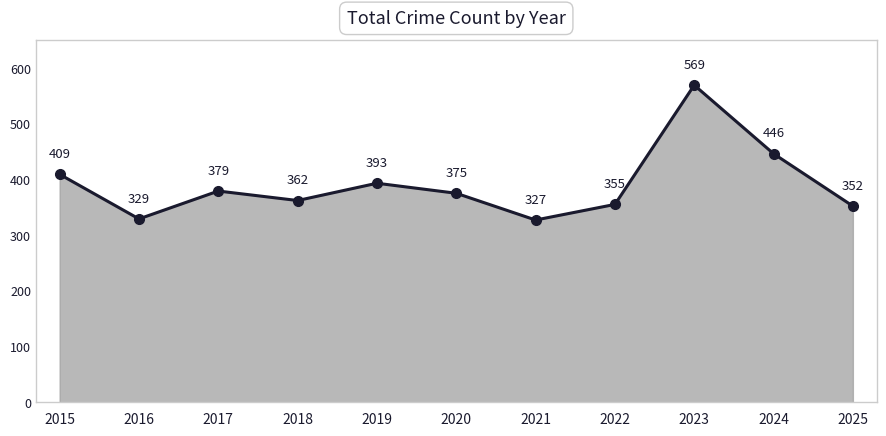

What is the greatest value displayed?

569